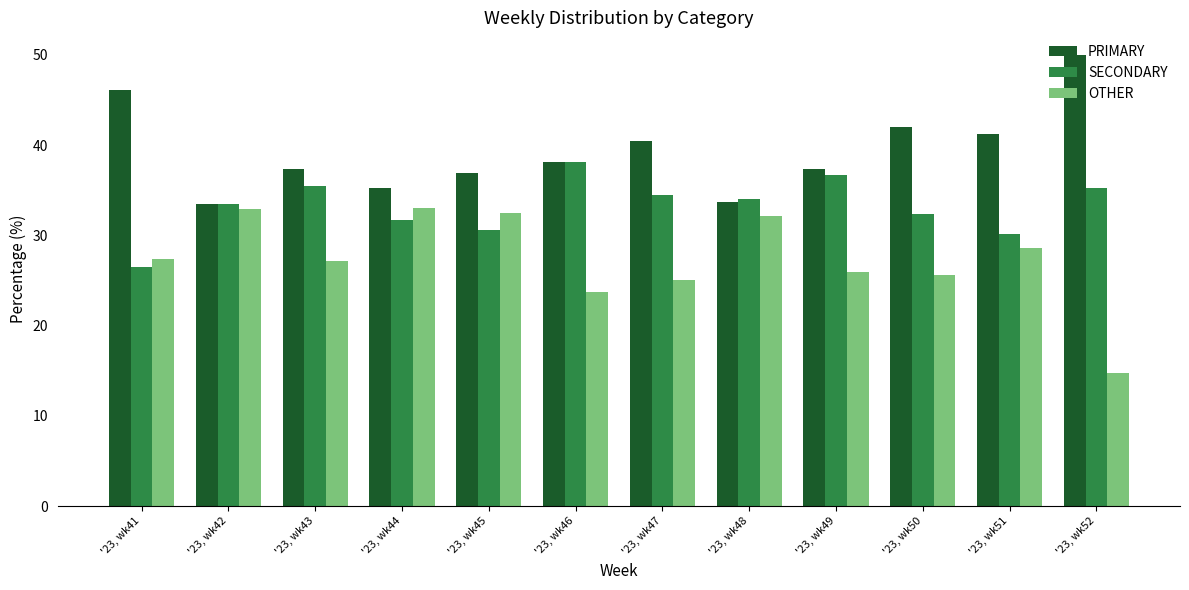

What is the average value of the OTHER series?

27.4